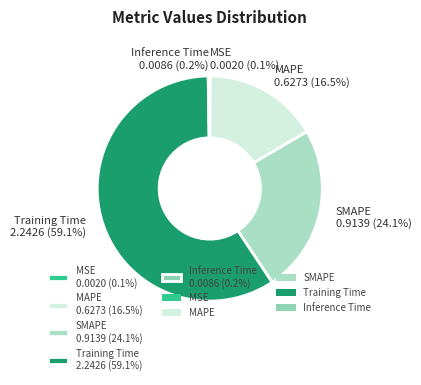

What is the total percentage of MAPE 0.6273 (16.5%) and SMAPE 0.9139 (24.1%)?

40.6%